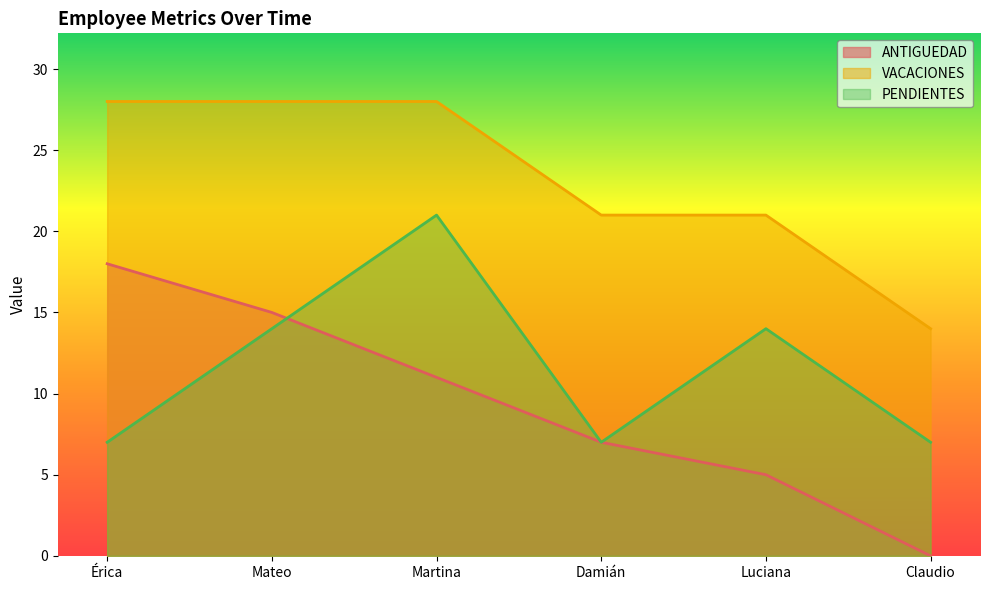

Count the number of data series in this chart.

3